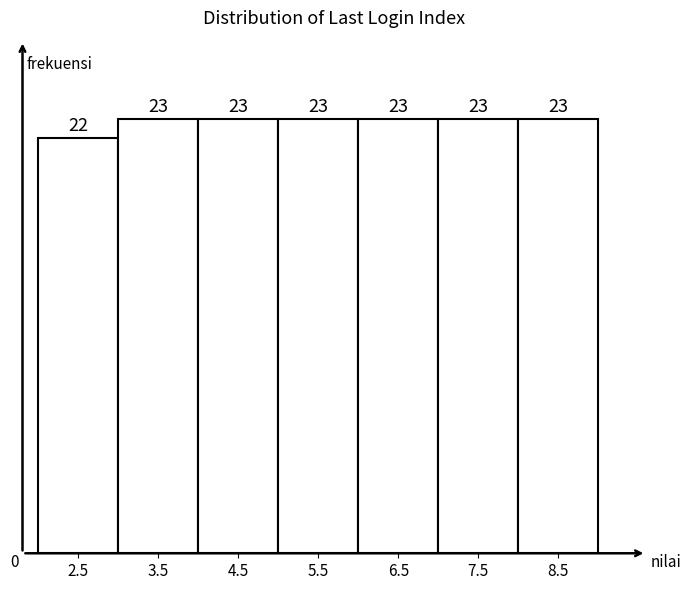

Reading left to right, transcribe this chart: for each bar, give the range it covers on the x-axis and its height.

2 to 3: 22
3 to 4: 23
4 to 5: 23
5 to 6: 23
6 to 7: 23
7 to 8: 23
8 to 9: 23